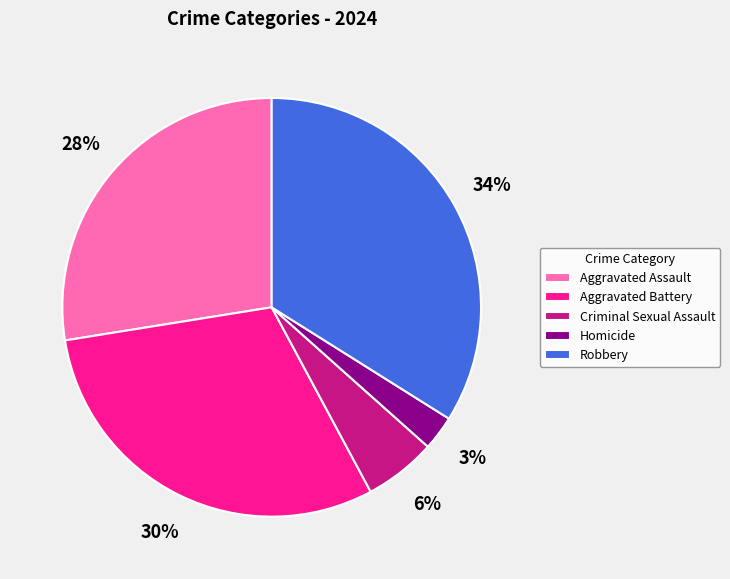

Does Homicide represent more than half of the total?

No